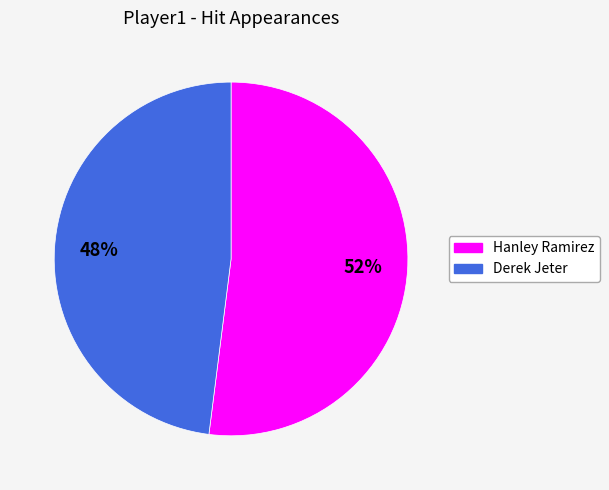

To the nearest percent, what is the average slice percentage?

50%